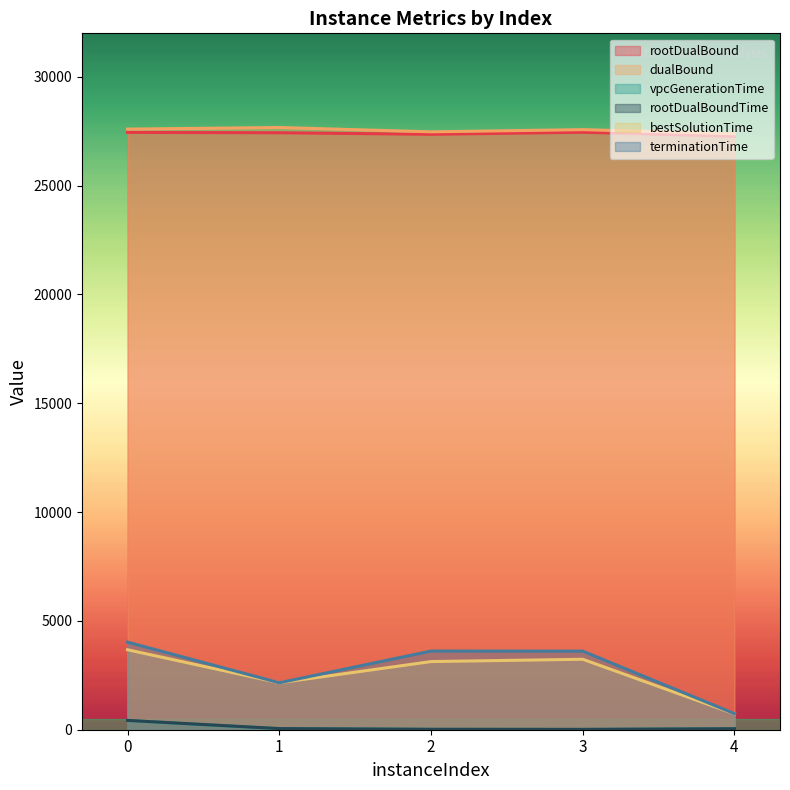

True or false: dualBound and terminationTime intersect in this chart.

False